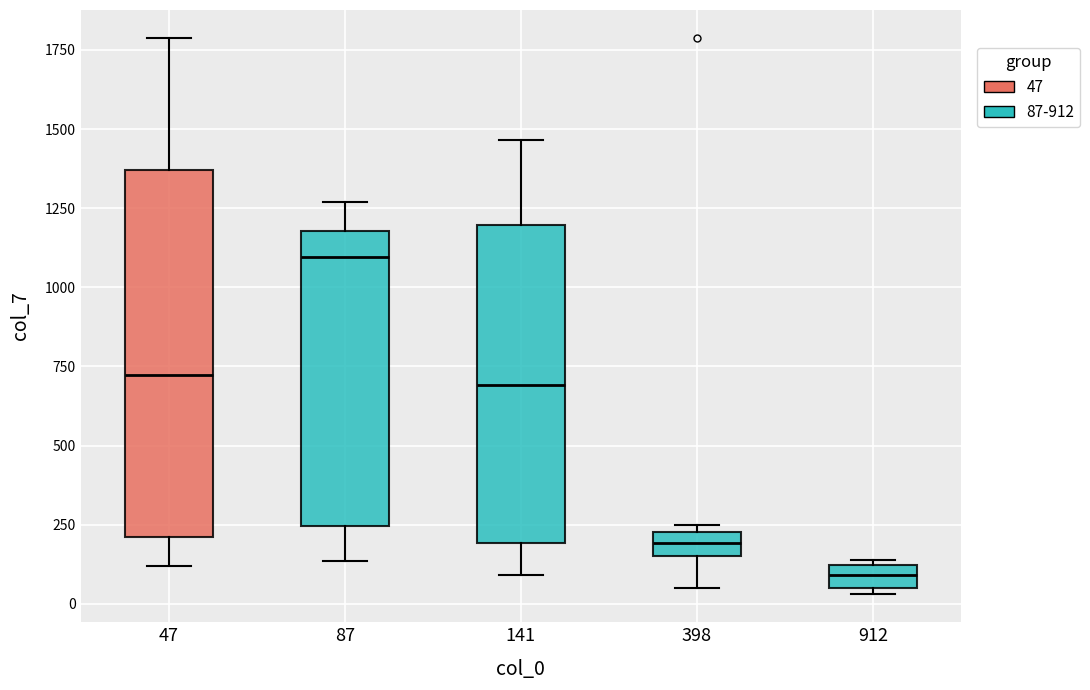

Where does the upper whisker of the box at x = 141 end on the y-axis? The values are not printed on the chart, so give them approximately, as read against the axis.

1450